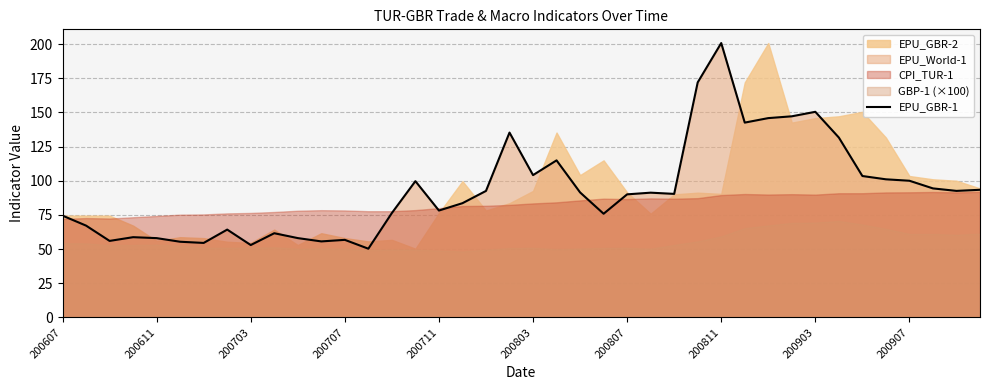

Where does the data first go above 91?

15